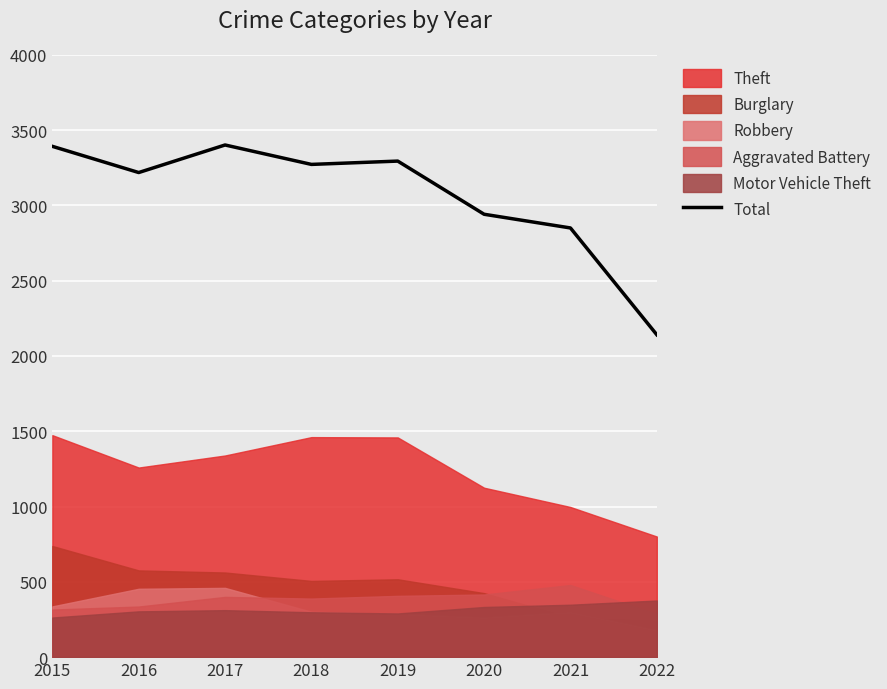

How many lines are shown in the chart?

6